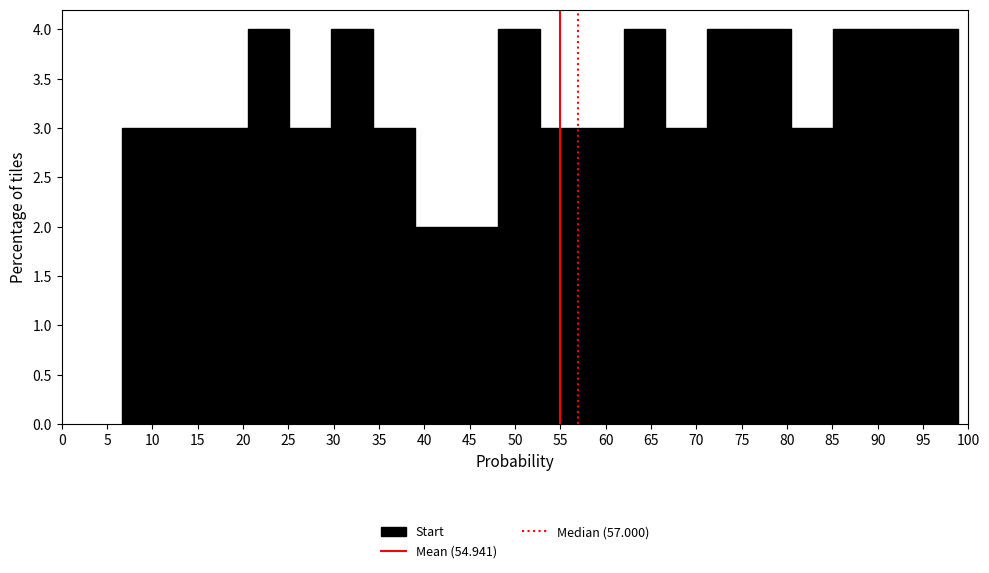

Reading left to right, list every bar in this chart as the range it spans on the x-axis followed by its height. Neither the bar edges nor the heights are printed on the chart, so give them approximately, as read against the axes.

6.5 to 11.5: 3
11.5 to 16.0: 3
16.0 to 20.5: 3
20.5 to 25.0: 4
25.0 to 29.5: 3
29.5 to 34.5: 4
34.5 to 39.0: 3
39.0 to 43.5: 2
43.5 to 48.0: 2
48.0 to 53.0: 4
53.0 to 57.5: 3
57.5 to 62.0: 3
62.0 to 66.5: 4
66.5 to 71.0: 3
71.0 to 76.0: 4
76.0 to 80.5: 4
80.5 to 85.0: 3
85.0 to 89.5: 4
89.5 to 94.0: 4
94.0 to 99.0: 4